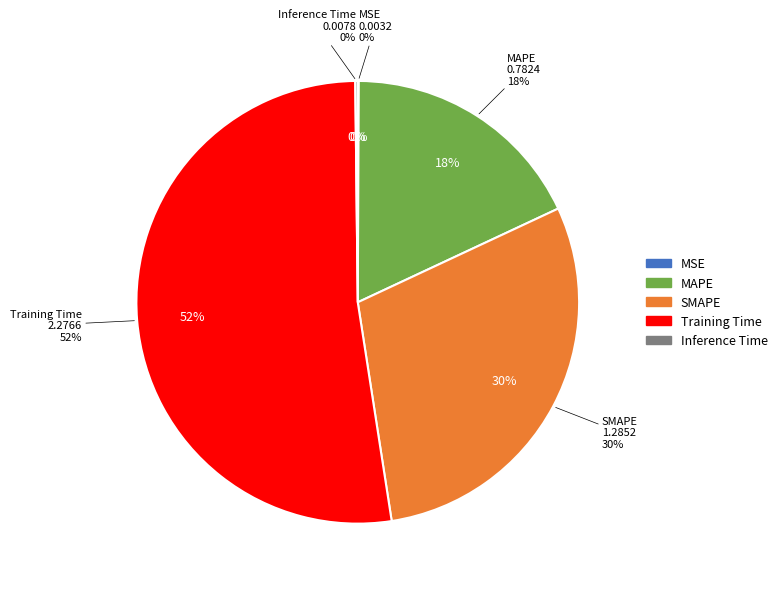

Which category has the smallest portion of the pie?

MSE